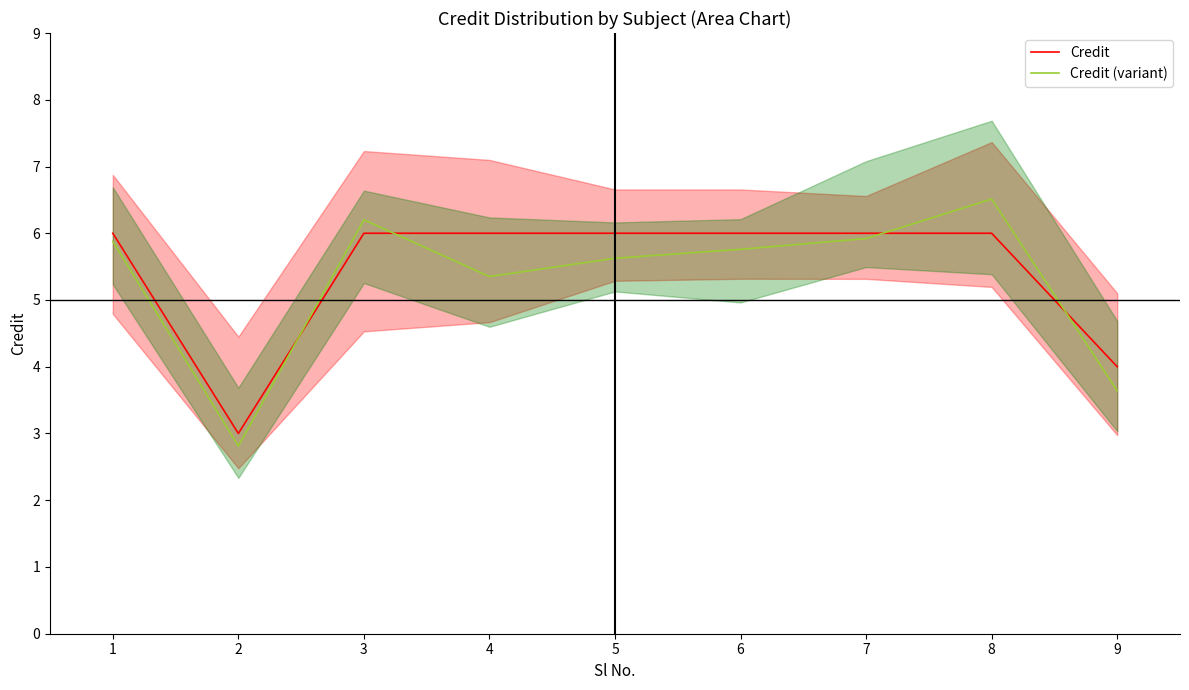

Between 3 and 7, which series saw the biggest shift?

Credit (variant)